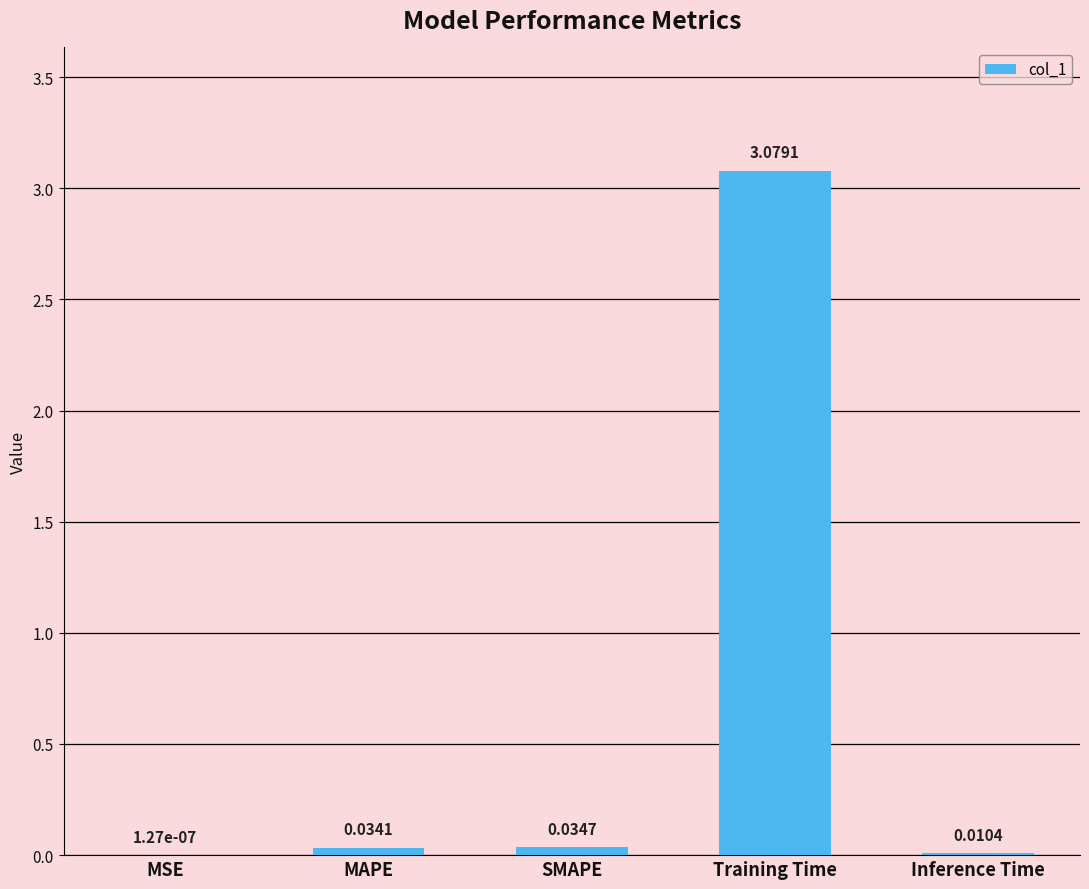

Which has a higher value, MSE or SMAPE?

SMAPE